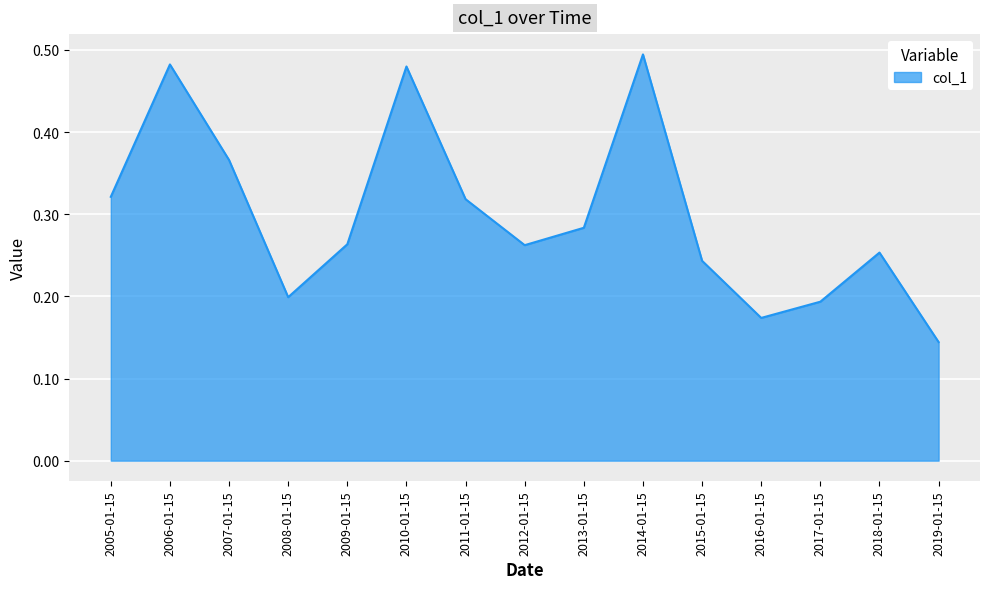

What position from the left is 2008-01-15?

4